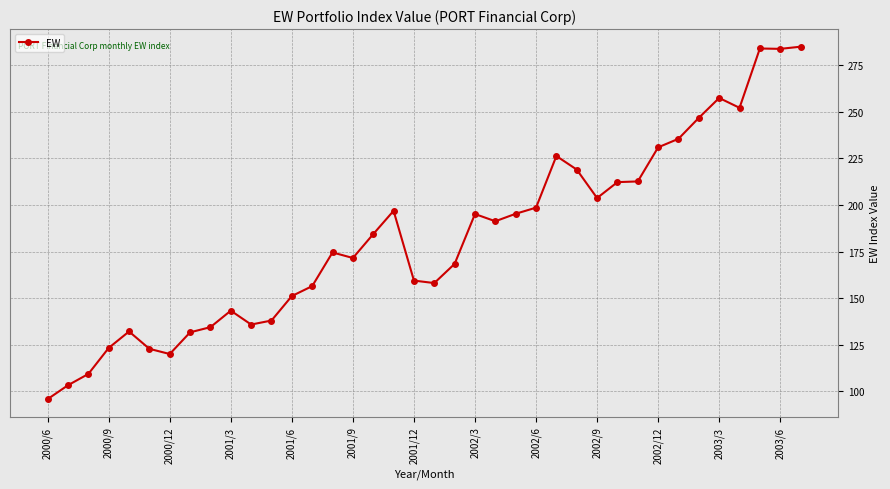

What is the value of the 11th point from the left?

135.8